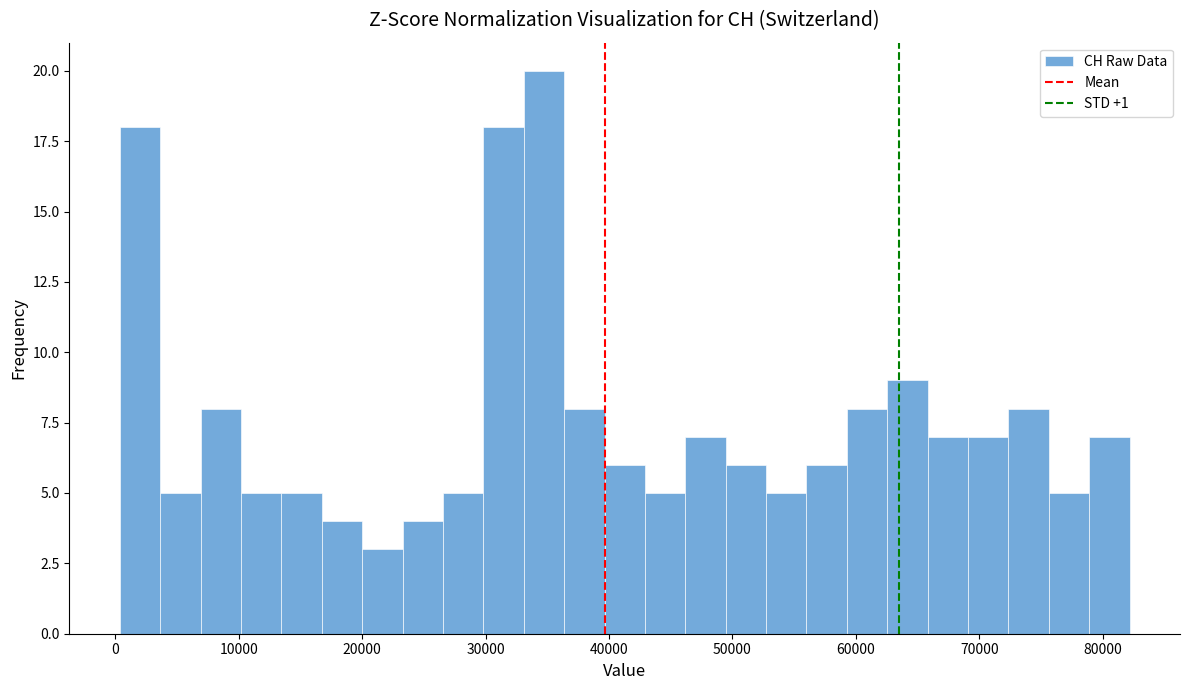

Around what value on the x-axis is the tallest bar? Give the approximate position of its centre, as read against the axis.

35000